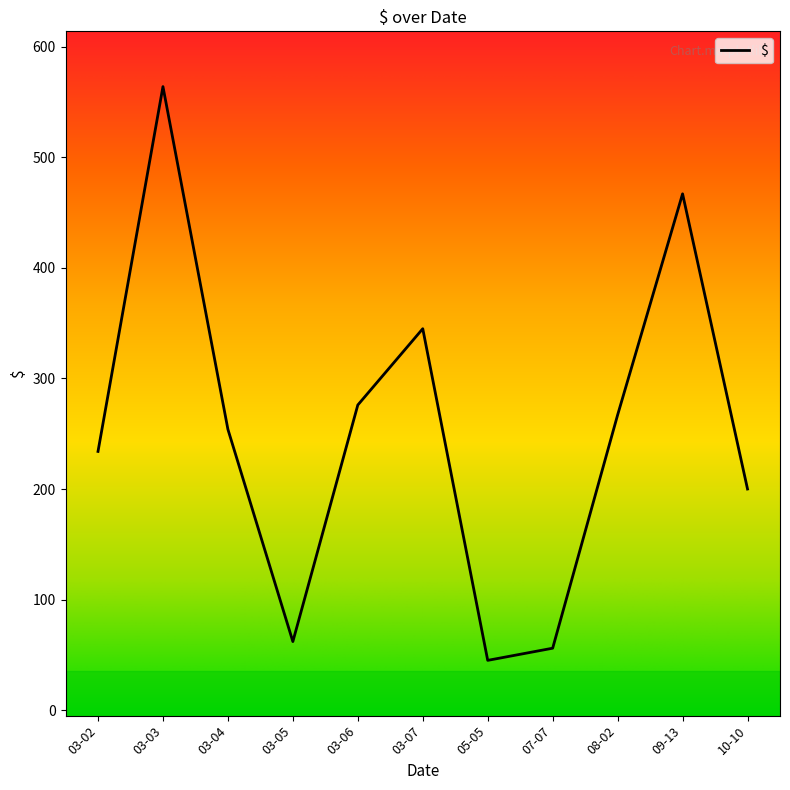

Approximately how many times larger is the value at 07-07 compared to 05-05?

1.2